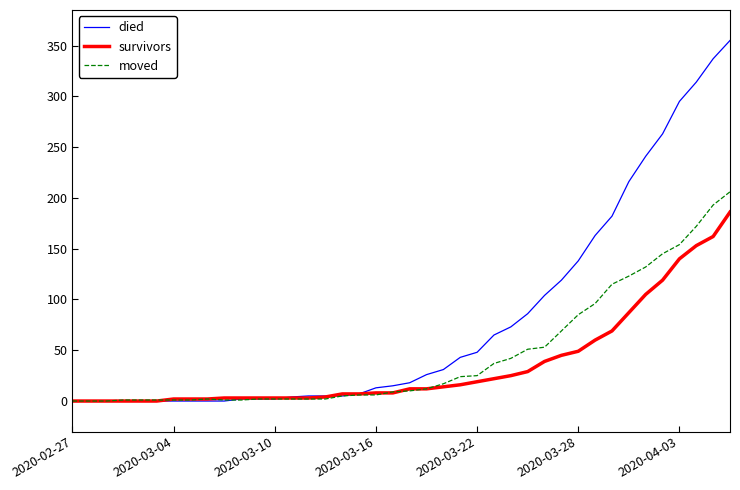

Rank the series by their maximum value, from lowest to highest.

survivors, moved, died